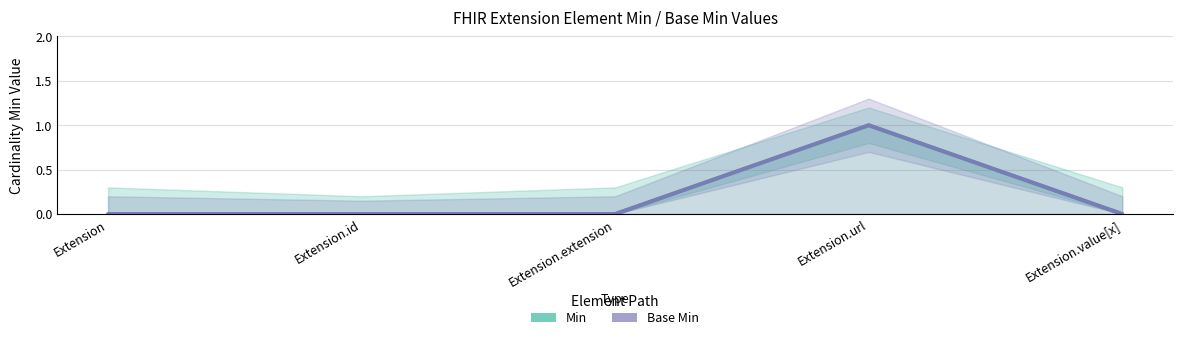

Reading left to right, transcribe all the data shown in this chart.

Min: Extension=0	Extension.id=0	Extension.extension=0	Extension.url=1	Extension.value[x]=0
Base Min: Extension=0	Extension.id=0	Extension.extension=0	Extension.url=1	Extension.value[x]=0